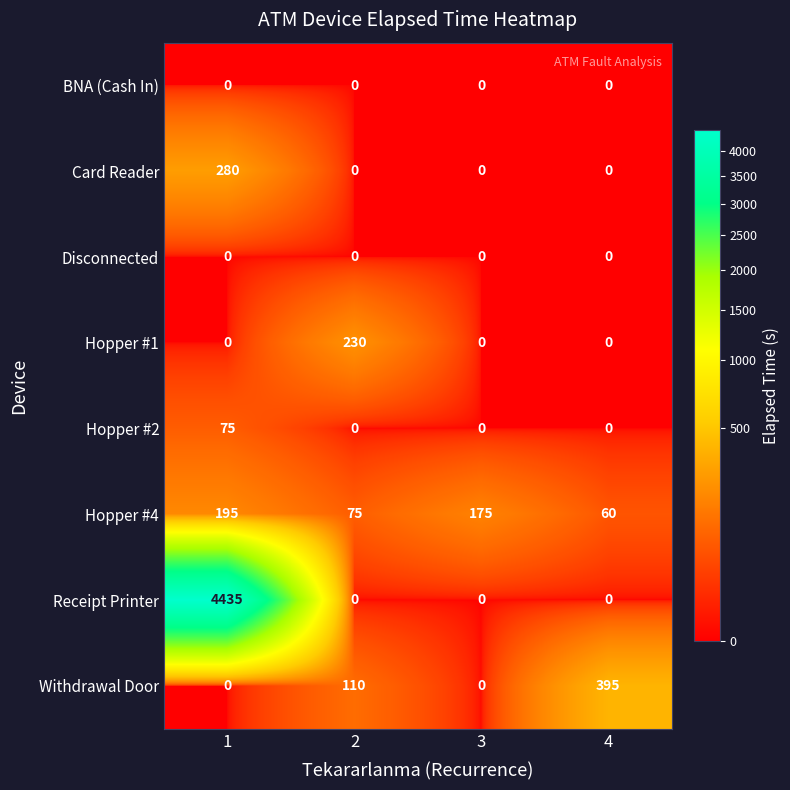

Count the number of categories in the chart.

4